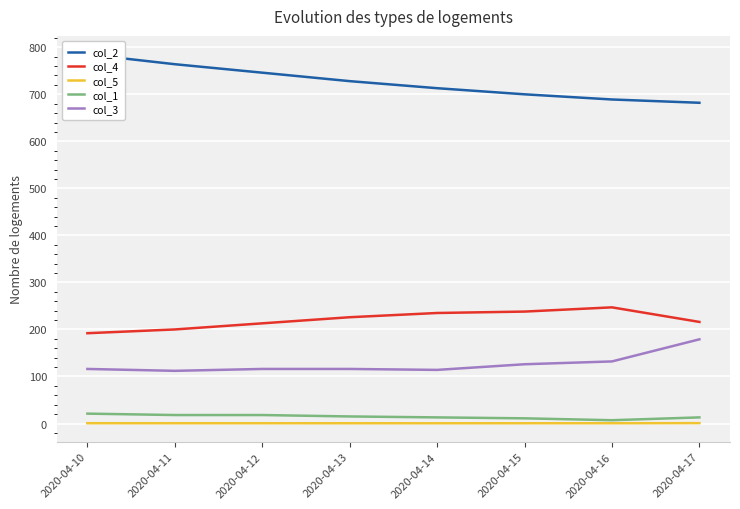

Rank the series at 2020-04-16 from highest to lowest value.

col_2, col_4, col_3, col_1, col_5